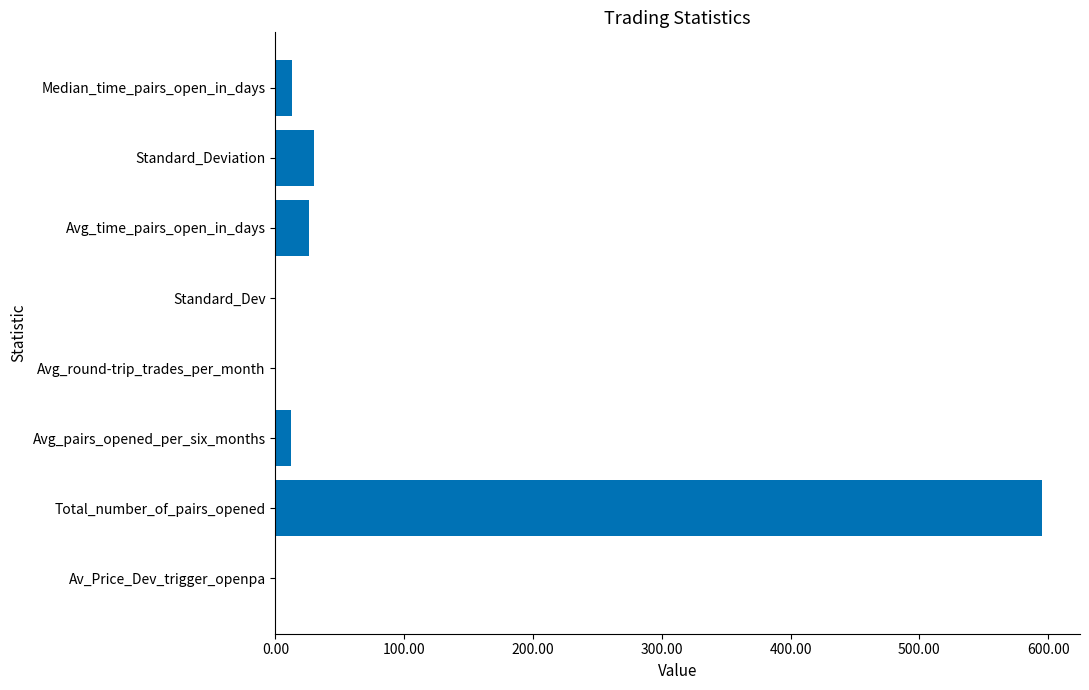

What is the average value?

84.7